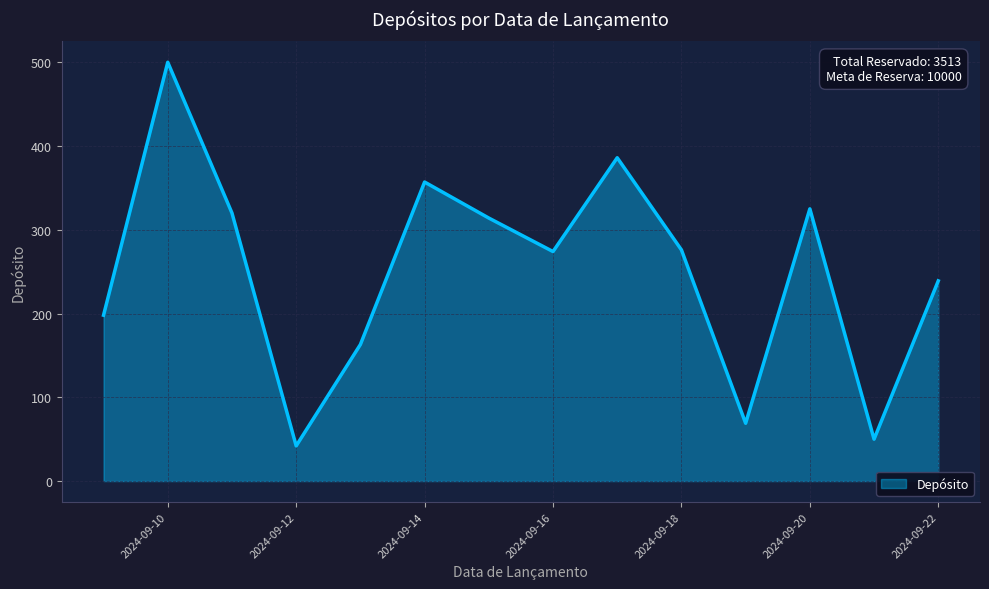

How many lines are shown in the chart?

1